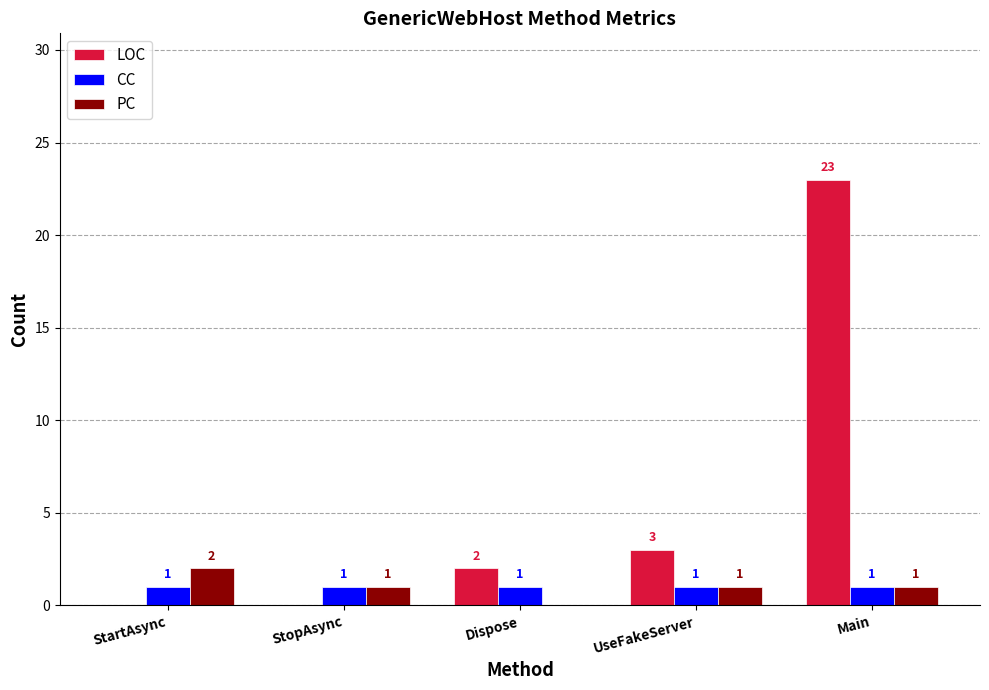

Are the bars horizontal?

No